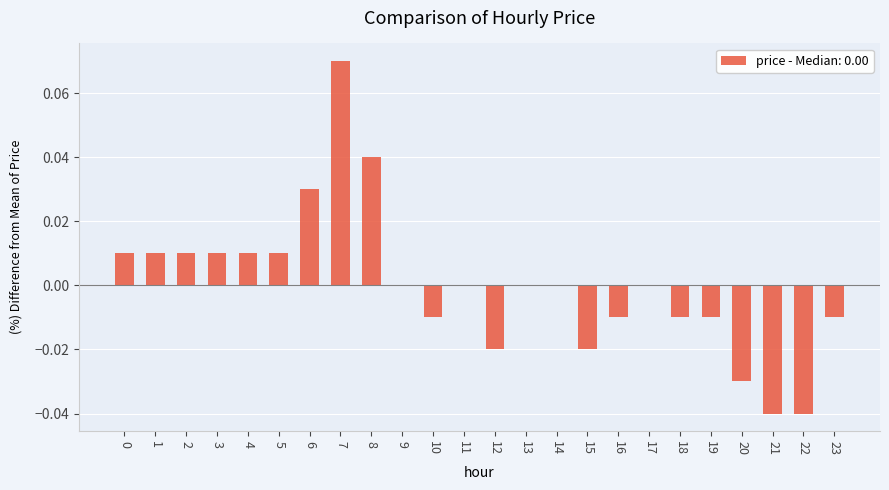

At which category does the chart reach its peak across all series?

7